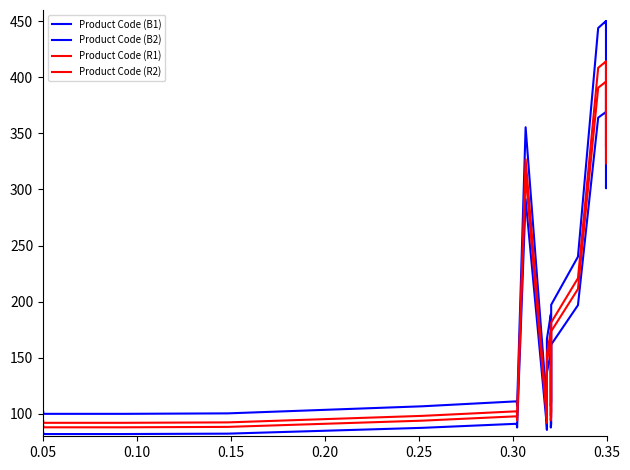

What is the average value of the Product Code (R2) series?

219.1